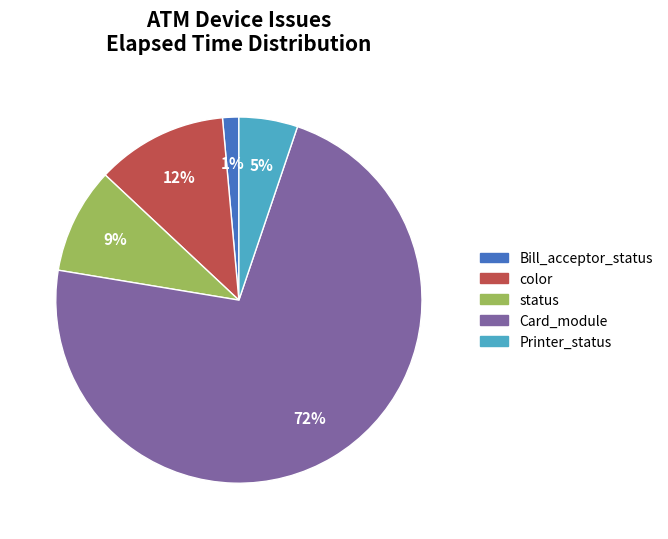

Which category has the smallest portion of the pie?

Bill_acceptor_status